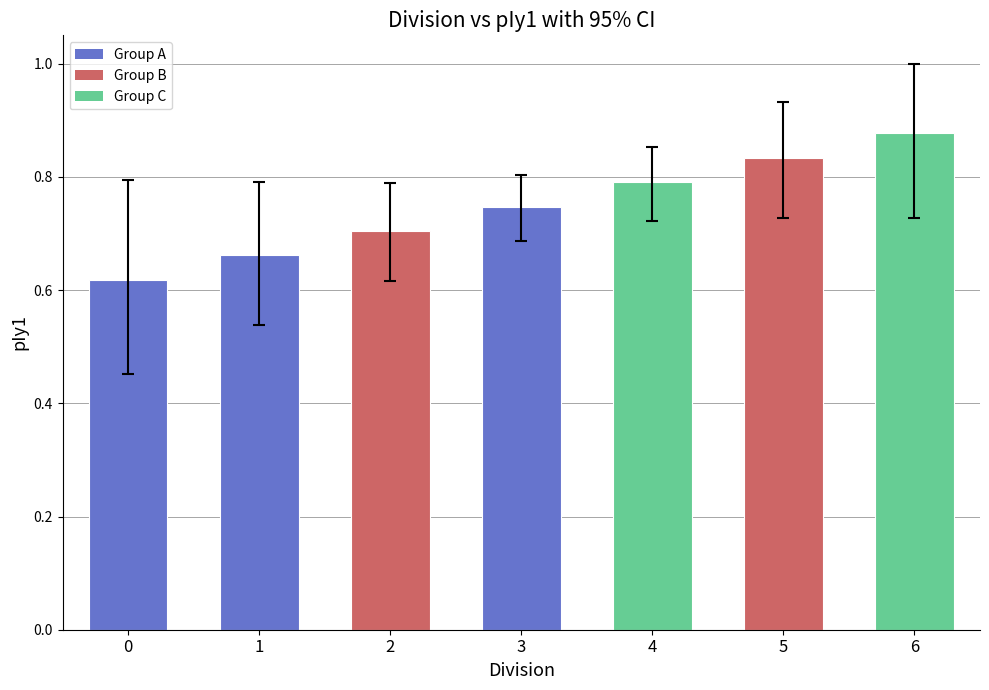

List the labels in order of value, smallest first.

0, 1, 2, 3, 4, 5, 6